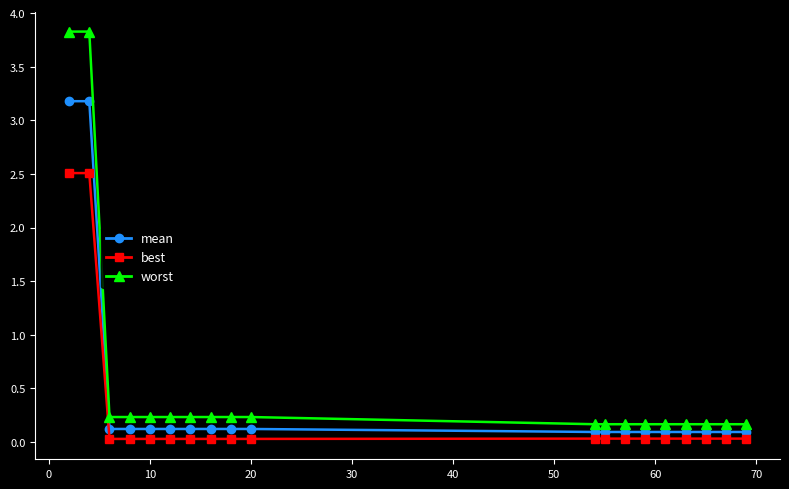

What is the highest value of the mean series?

3.2